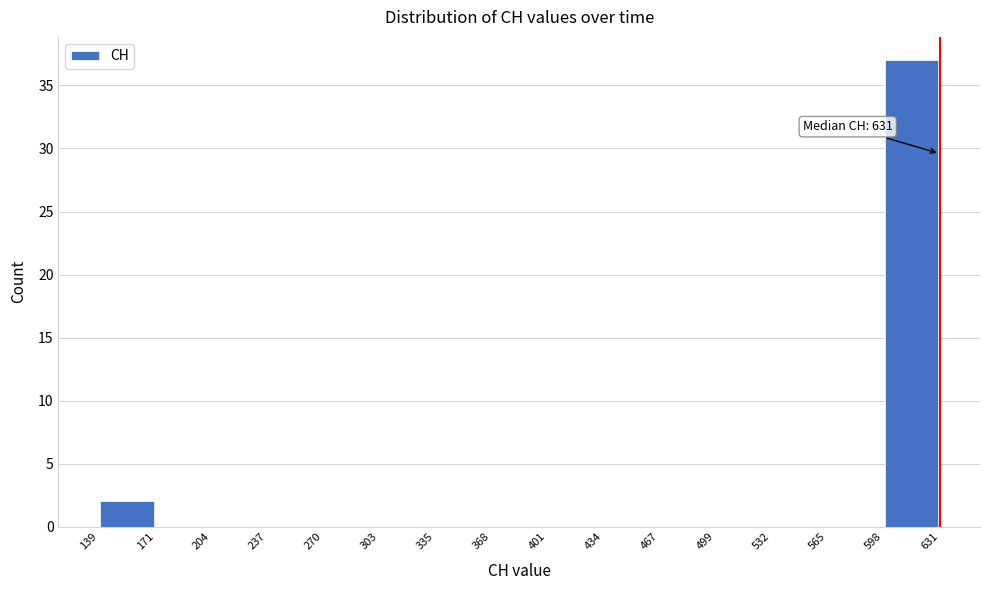

Over which range of the x-axis is the bar tallest?

598 to 631